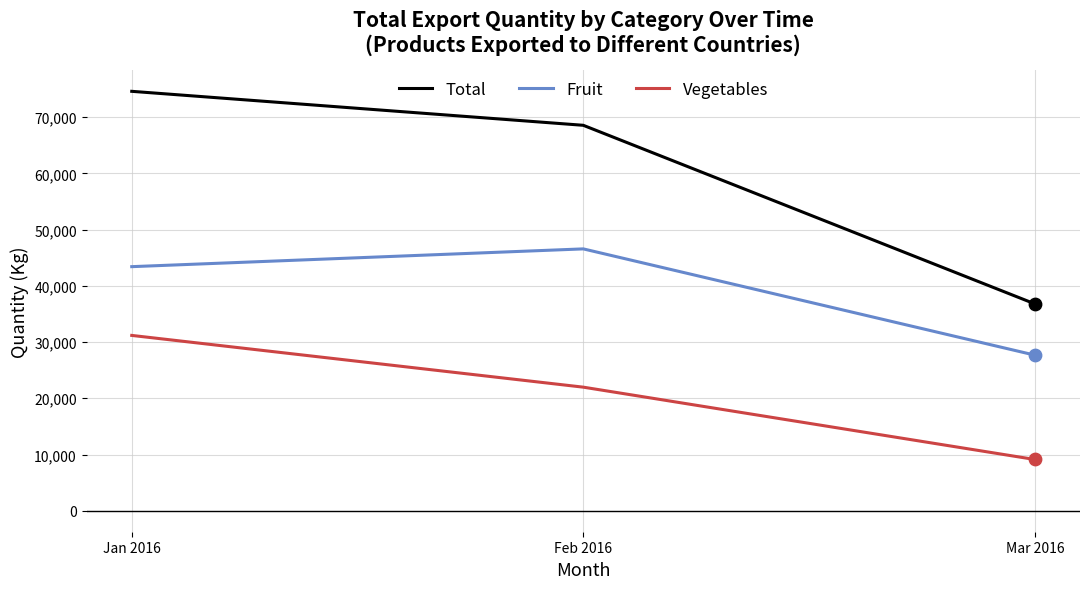

Which series has the largest total across all categories?

Total